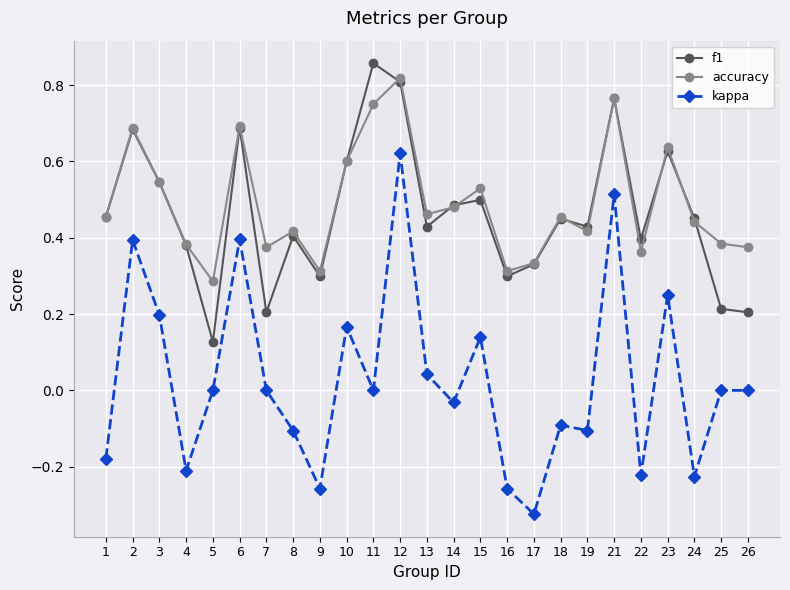

Where does the kappa series first go above 0?

2